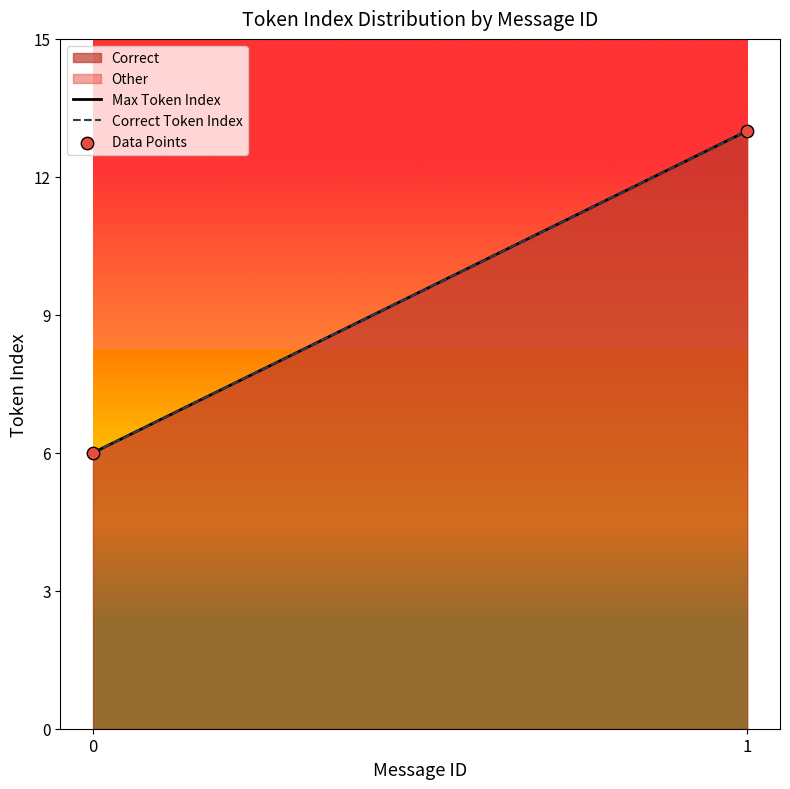

At which category is the sum across all series the highest?

1